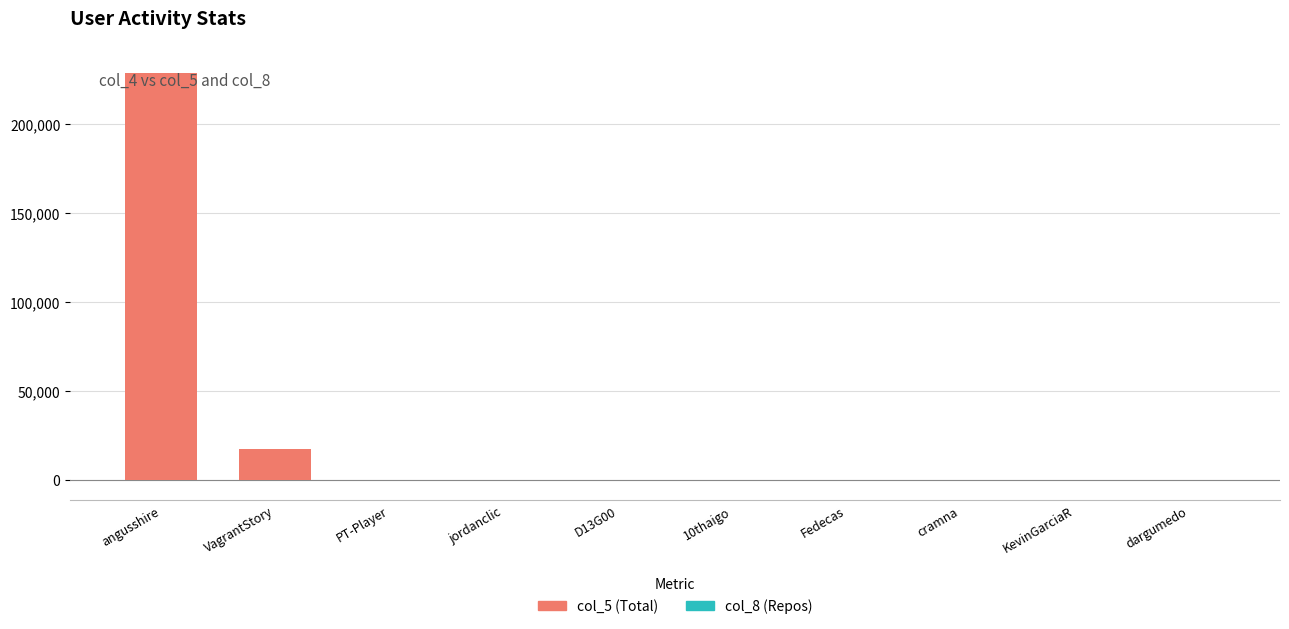

Is the value of col_8 (Repos) at dargumedo greater than the value of col_5 (Total) at VagrantStory?

No